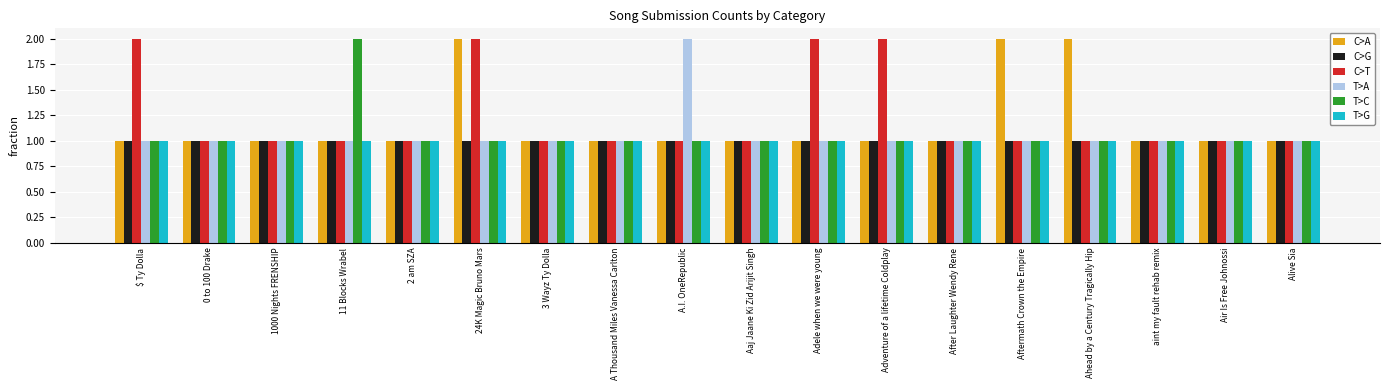

Reading right to left, transcribe all the data shown in this chart.

C>A: Alive Sia=1	Air Is Free Johnossi=1	aint my fault rehab remix=1	Ahead by a Century Tragically Hip=2	Aftermath Crown the Empire=2	After Laughter Wendy Rene=1	Adventure of a lifetime Coldplay=1	Adele when we were young=1	Aaj Jaane Ki Zid Arijit Singh=1	A.I. OneRepublic=1	A Thousand Miles Vanessa Carlton=1	3 Wayz Ty Dolla=1	24K Magic Bruno Mars=2	2 am SZA=1	11 Blocks Wrabel=1	1000 Nights FRENSHIP=1	0 to 100 Drake=1	$ Ty Dolla=1
C>G: Alive Sia=1	Air Is Free Johnossi=1	aint my fault rehab remix=1	Ahead by a Century Tragically Hip=1	Aftermath Crown the Empire=1	After Laughter Wendy Rene=1	Adventure of a lifetime Coldplay=1	Adele when we were young=1	Aaj Jaane Ki Zid Arijit Singh=1	A.I. OneRepublic=1	A Thousand Miles Vanessa Carlton=1	3 Wayz Ty Dolla=1	24K Magic Bruno Mars=1	2 am SZA=1	11 Blocks Wrabel=1	1000 Nights FRENSHIP=1	0 to 100 Drake=1	$ Ty Dolla=1
C>T: Alive Sia=1	Air Is Free Johnossi=1	aint my fault rehab remix=1	Ahead by a Century Tragically Hip=1	Aftermath Crown the Empire=1	After Laughter Wendy Rene=1	Adventure of a lifetime Coldplay=2	Adele when we were young=2	Aaj Jaane Ki Zid Arijit Singh=1	A.I. OneRepublic=1	A Thousand Miles Vanessa Carlton=1	3 Wayz Ty Dolla=1	24K Magic Bruno Mars=2	2 am SZA=1	11 Blocks Wrabel=1	1000 Nights FRENSHIP=1	0 to 100 Drake=1	$ Ty Dolla=2
T>A: Alive Sia=1	Air Is Free Johnossi=1	aint my fault rehab remix=1	Ahead by a Century Tragically Hip=1	Aftermath Crown the Empire=1	After Laughter Wendy Rene=1	Adventure of a lifetime Coldplay=1	Adele when we were young=1	Aaj Jaane Ki Zid Arijit Singh=1	A.I. OneRepublic=2	A Thousand Miles Vanessa Carlton=1	3 Wayz Ty Dolla=1	24K Magic Bruno Mars=1	2 am SZA=1	11 Blocks Wrabel=1	1000 Nights FRENSHIP=1	0 to 100 Drake=1	$ Ty Dolla=1
T>C: Alive Sia=1	Air Is Free Johnossi=1	aint my fault rehab remix=1	Ahead by a Century Tragically Hip=1	Aftermath Crown the Empire=1	After Laughter Wendy Rene=1	Adventure of a lifetime Coldplay=1	Adele when we were young=1	Aaj Jaane Ki Zid Arijit Singh=1	A.I. OneRepublic=1	A Thousand Miles Vanessa Carlton=1	3 Wayz Ty Dolla=1	24K Magic Bruno Mars=1	2 am SZA=1	11 Blocks Wrabel=2	1000 Nights FRENSHIP=1	0 to 100 Drake=1	$ Ty Dolla=1
T>G: Alive Sia=1	Air Is Free Johnossi=1	aint my fault rehab remix=1	Ahead by a Century Tragically Hip=1	Aftermath Crown the Empire=1	After Laughter Wendy Rene=1	Adventure of a lifetime Coldplay=1	Adele when we were young=1	Aaj Jaane Ki Zid Arijit Singh=1	A.I. OneRepublic=1	A Thousand Miles Vanessa Carlton=1	3 Wayz Ty Dolla=1	24K Magic Bruno Mars=1	2 am SZA=1	11 Blocks Wrabel=1	1000 Nights FRENSHIP=1	0 to 100 Drake=1	$ Ty Dolla=1